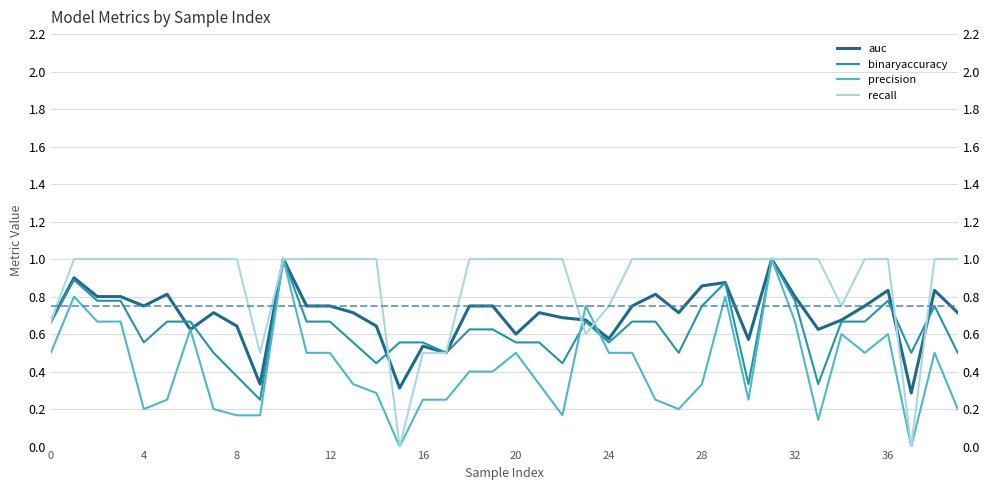

Which series has the largest total across all categories?

recall